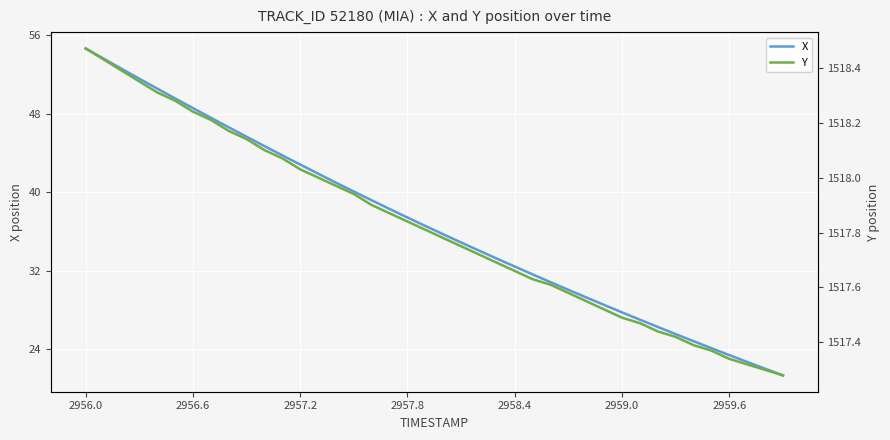

What is the average value of the X series?

36.8